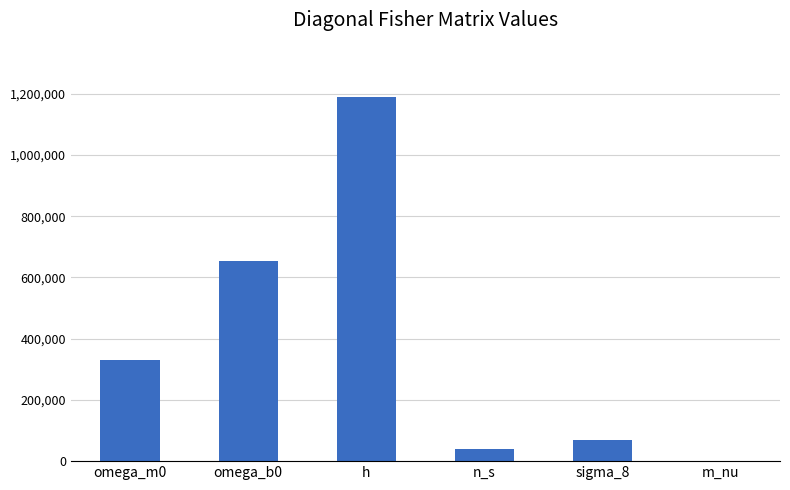

Reading left to right, extract all data points from this chart.

omega_m0=329500.3	omega_b0=655169.1	h=1188649.8	n_s=38993.1	sigma_8=69401.5	m_nu=395.0